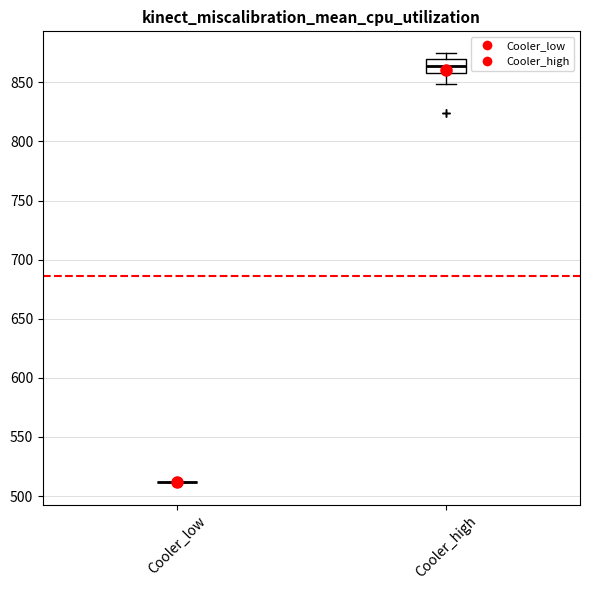

Reading left to right, transcribe this box plot: for each box, give where its median line is, the range the box spans, and where its two whiskers end, as read against the y-axis. The values are not printed on the chart, so give them approximately, as read against the axis.

Cooler_low: box collapsed to a line at 510, whiskers 510 to 510
Cooler_high: median 865, box 860 to 870, whiskers 850 to 875